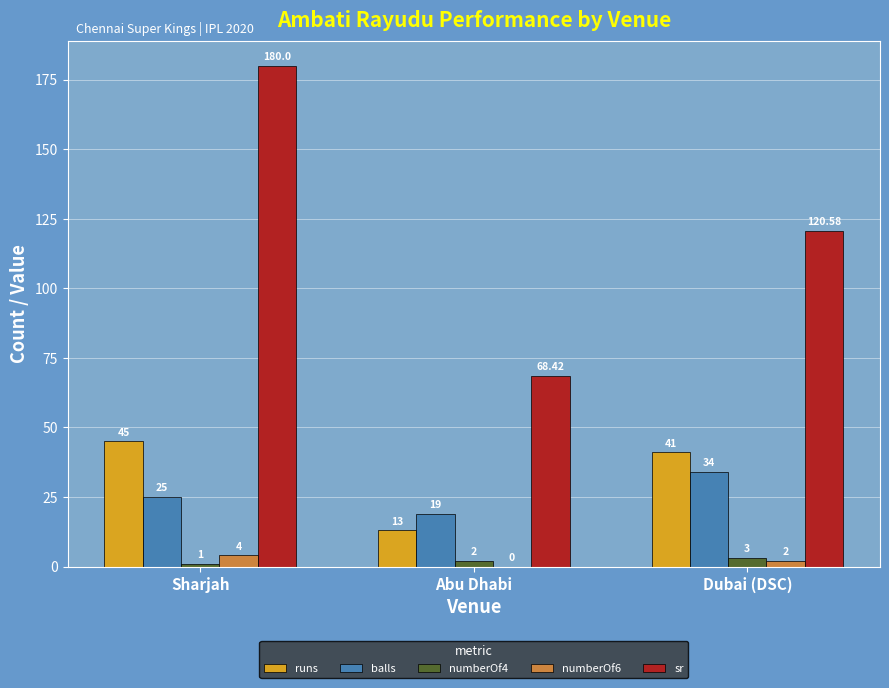

Which series has the widest spread of values?

sr